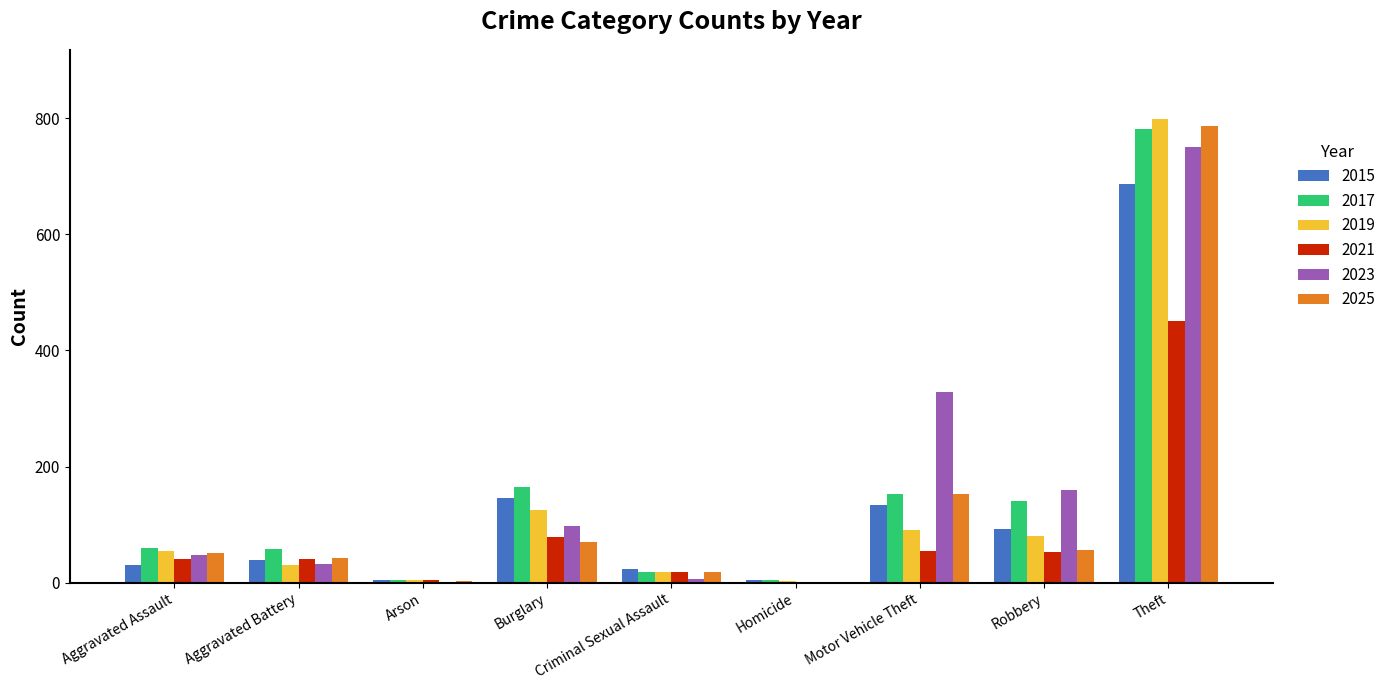

What is the maximum value for 2023?

750